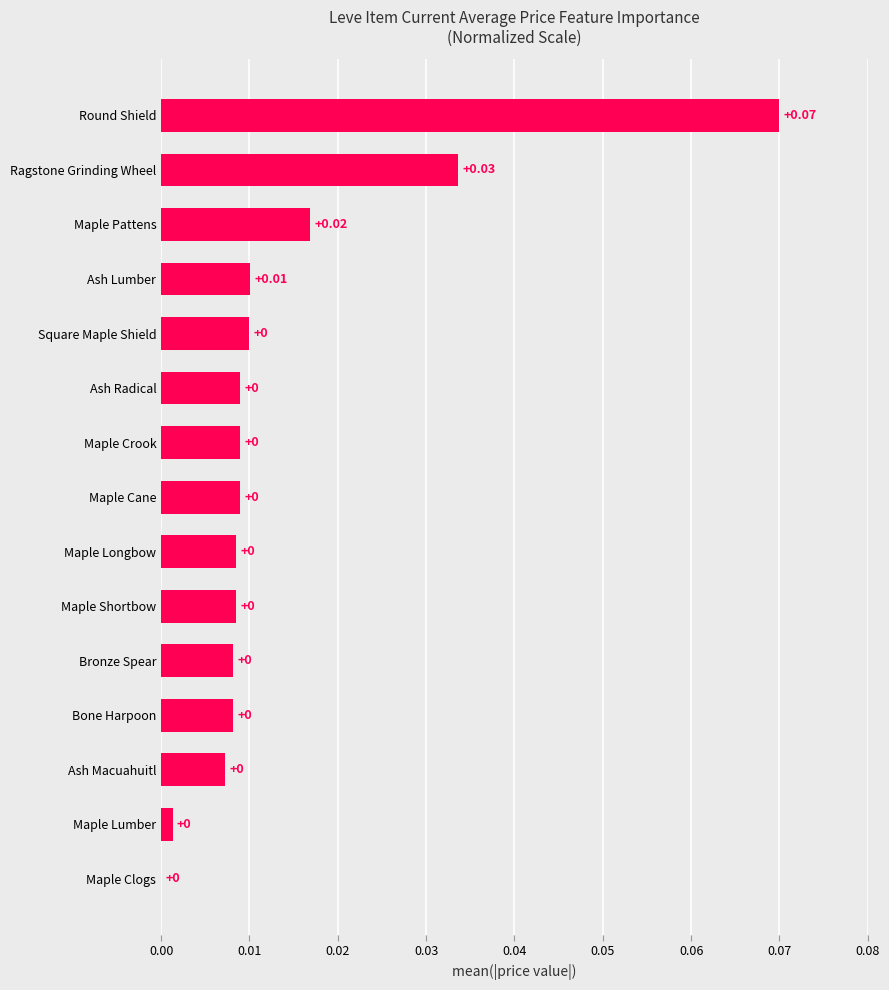

Are the bars horizontal?

Yes